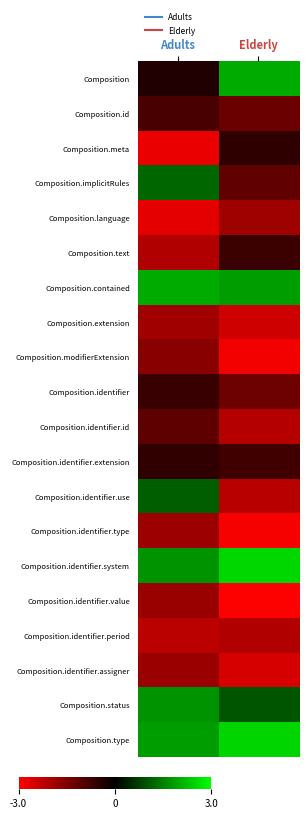

What is the greatest value displayed?

2.5